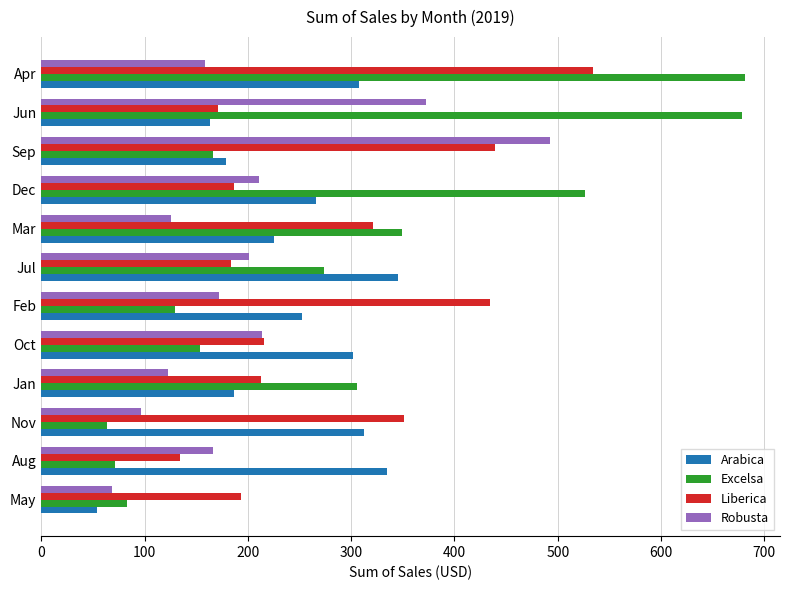

Is it true that Robusta equals 171.9 at Feb?

True